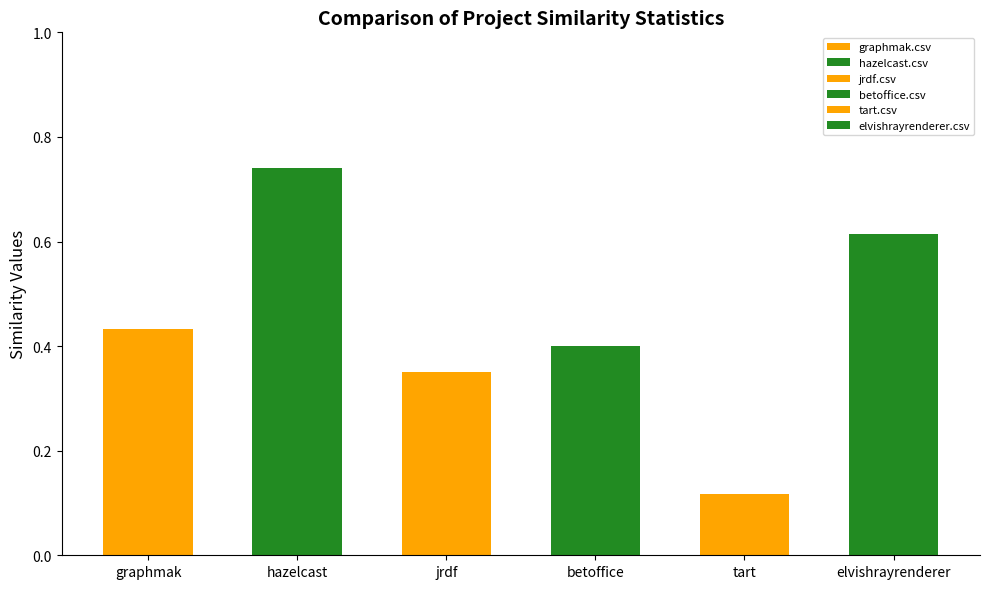

What is the lowest value of the graphmak.csv series?

0.1